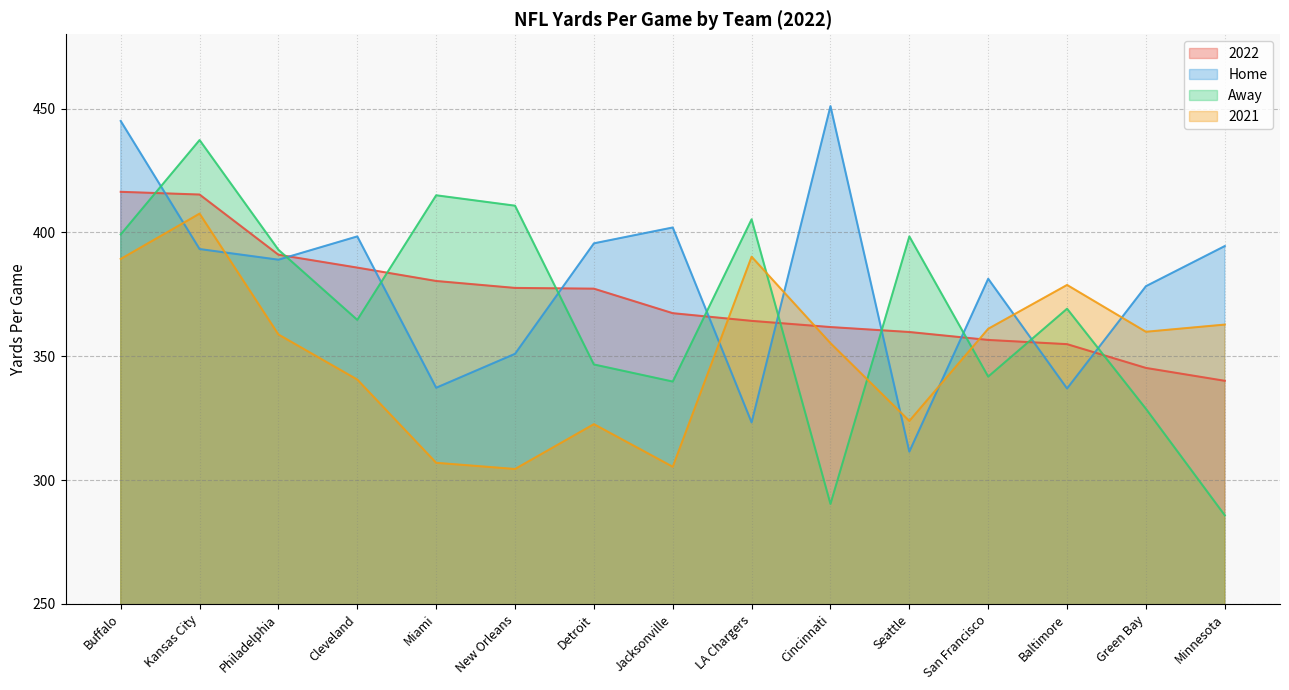

Rank the series at Philadelphia from highest to lowest value.

Away, 2022, Home, 2021